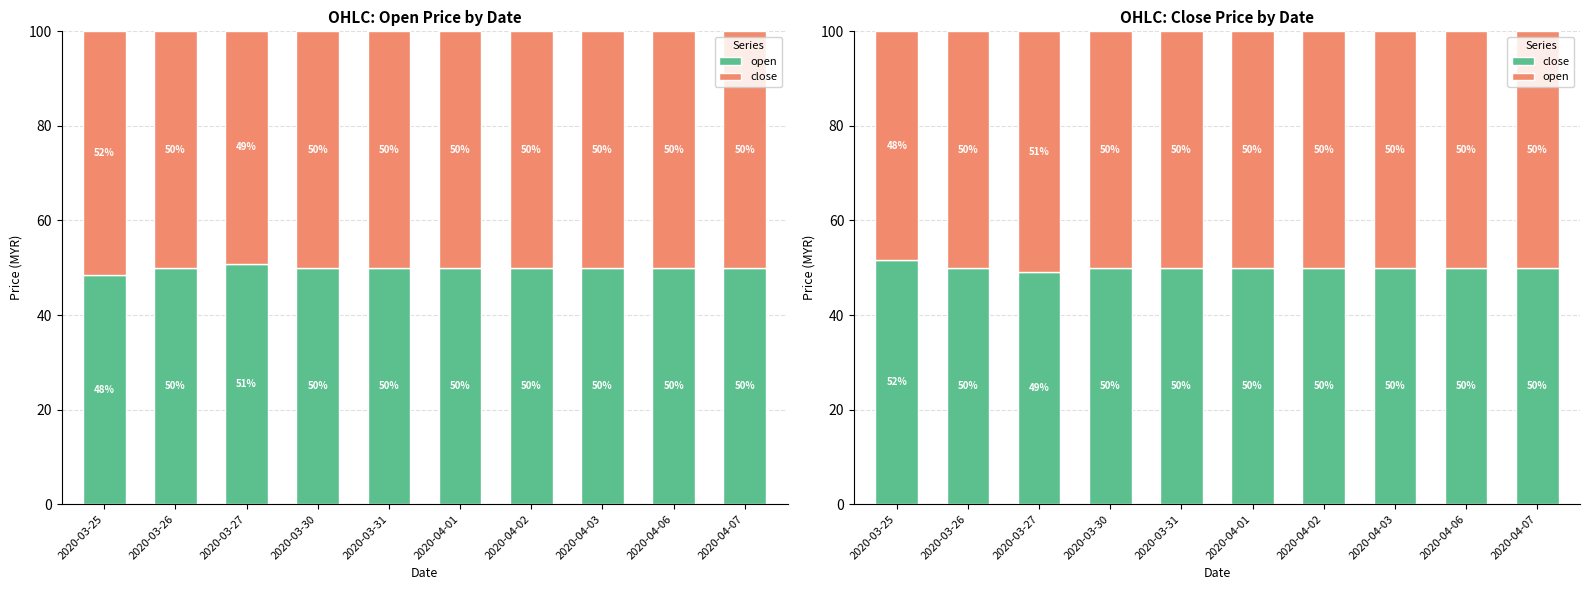

How many bars are there in total?

20